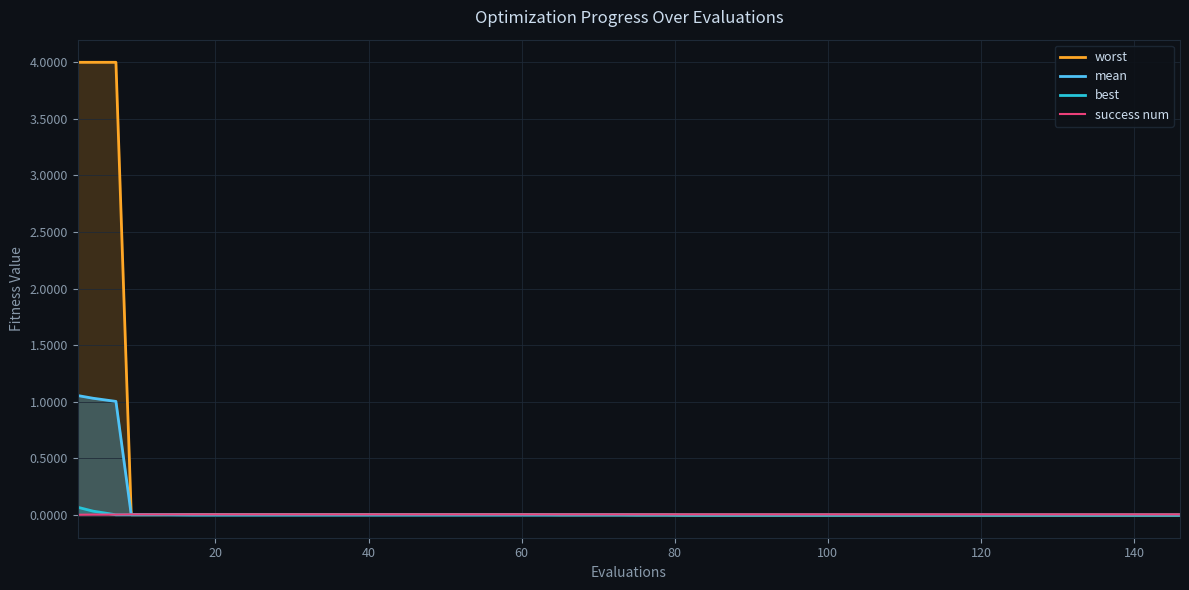

What is the sum of all best values?

0.1